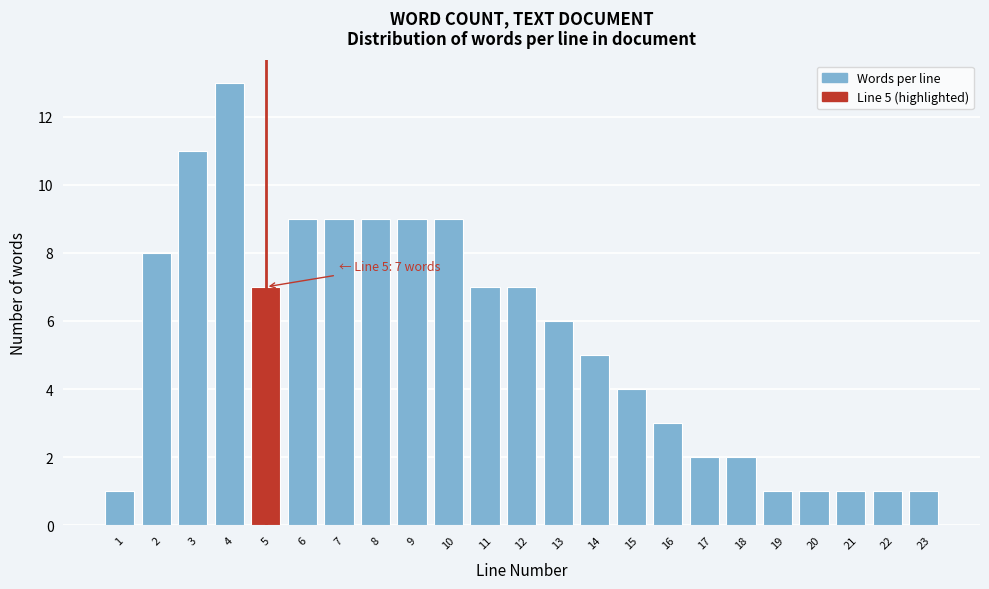

Reading right to left, what are all the values shown in this chart?

23=1	22=1	21=1	20=1	19=1	18=2	17=2	16=3	15=4	14=5	13=6	12=7	11=7	10=9	9=9	8=9	7=9	6=9	5=7	4=13	3=11	2=8	1=1